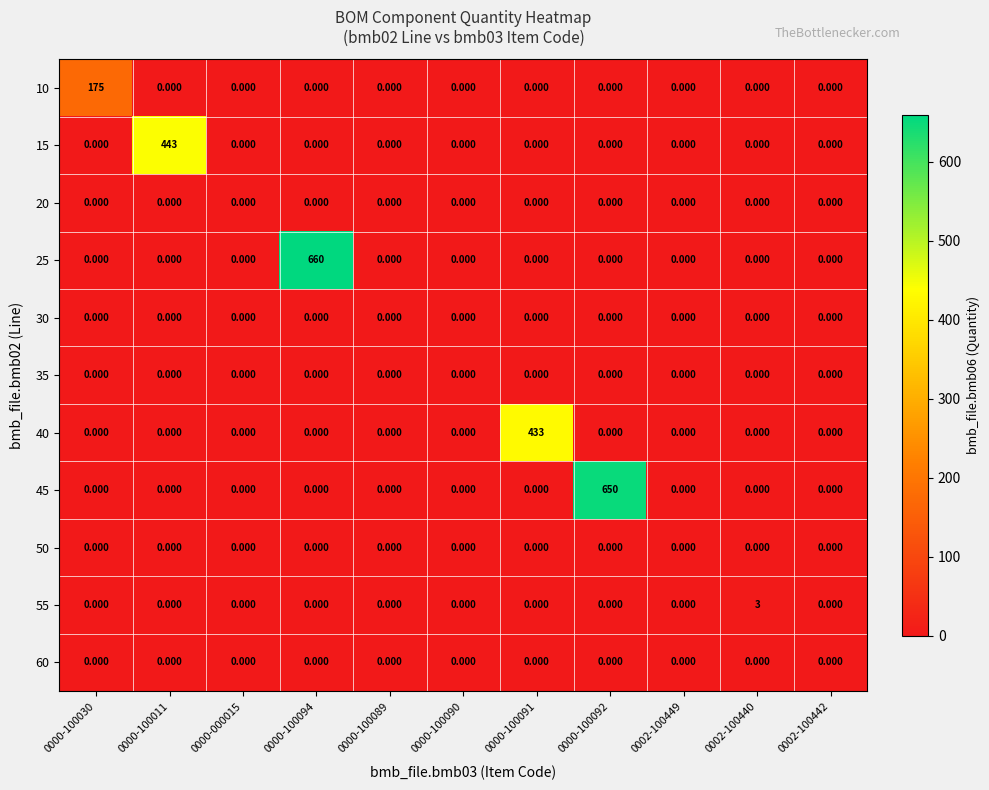

Between 0000-100094 and 0000-100091, which is larger?

0000-100094